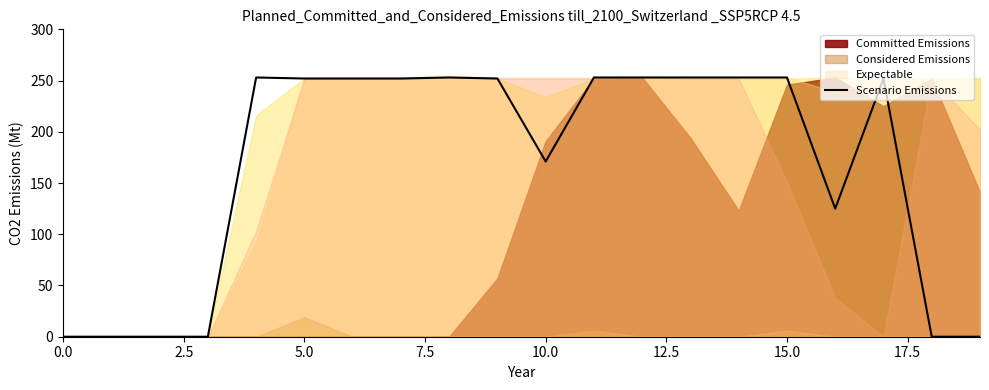

What is the maximum value for Scenario Emissions?

253